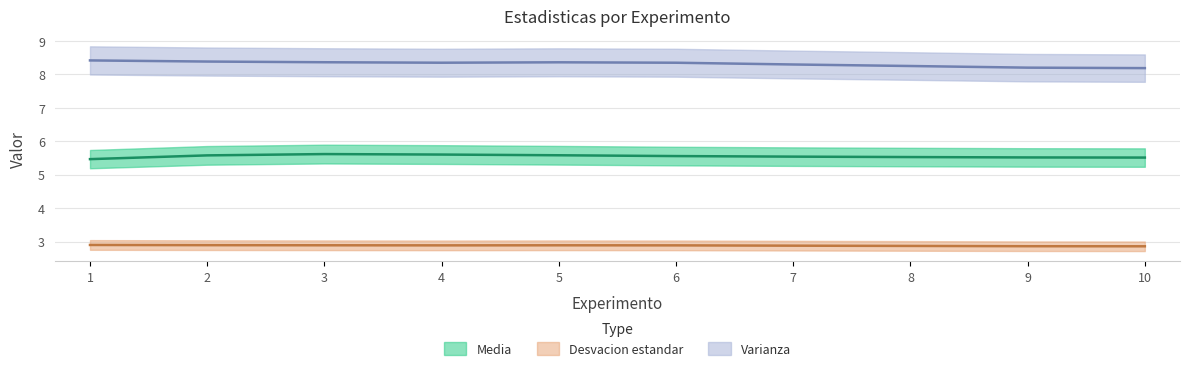

Reading right to left, transcribe all the data shown in this chart.

Media: 10=5.5	9=5.5	8=5.5	7=5.5	6=5.6	5=5.6	4=5.6	3=5.6	2=5.6	1=5.4
Desvacion estandar: 10=2.9	9=2.9	8=2.9	7=2.9	6=2.9	5=2.9	4=2.9	3=2.9	2=2.9	1=2.9
Varianza: 10=8.2	9=8.2	8=8.3	7=8.3	6=8.4	5=8.4	4=8.3	3=8.4	2=8.4	1=8.4